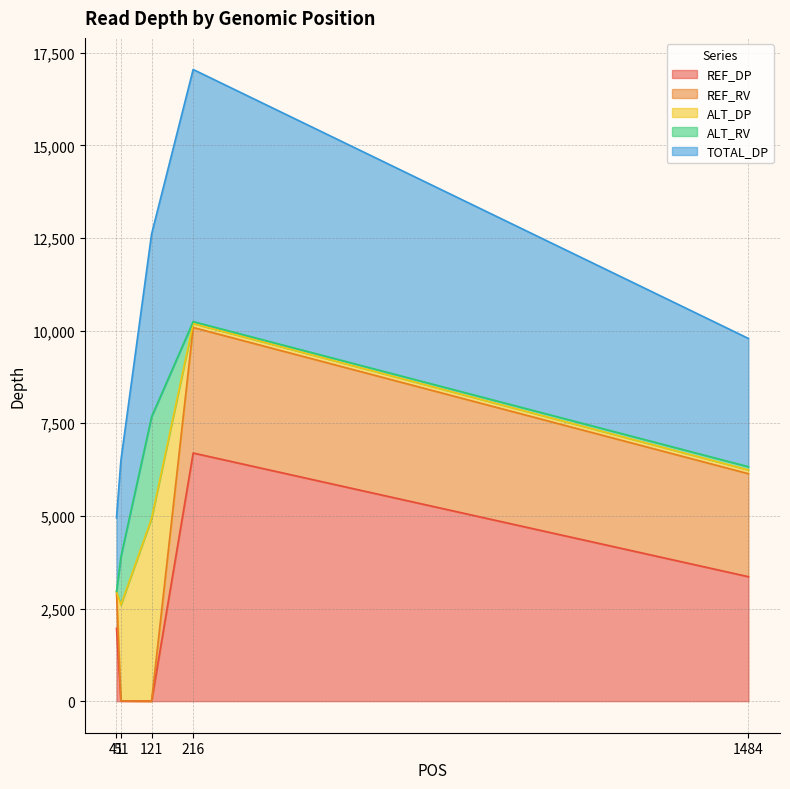

Which category has the lowest value in the TOTAL_DP series?

41